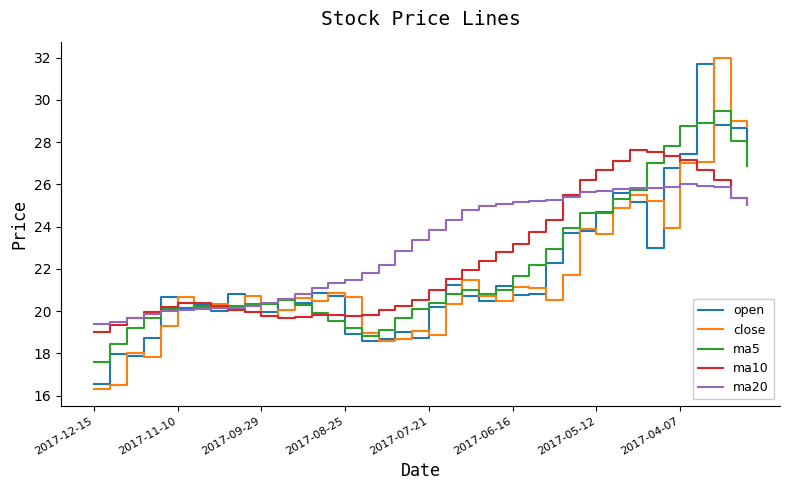

What is the greatest value displayed?

32.0